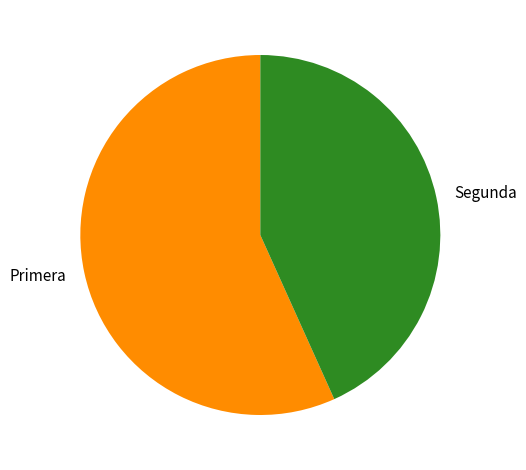

The Segunda slice represents 51% of the pie. True or false?

False